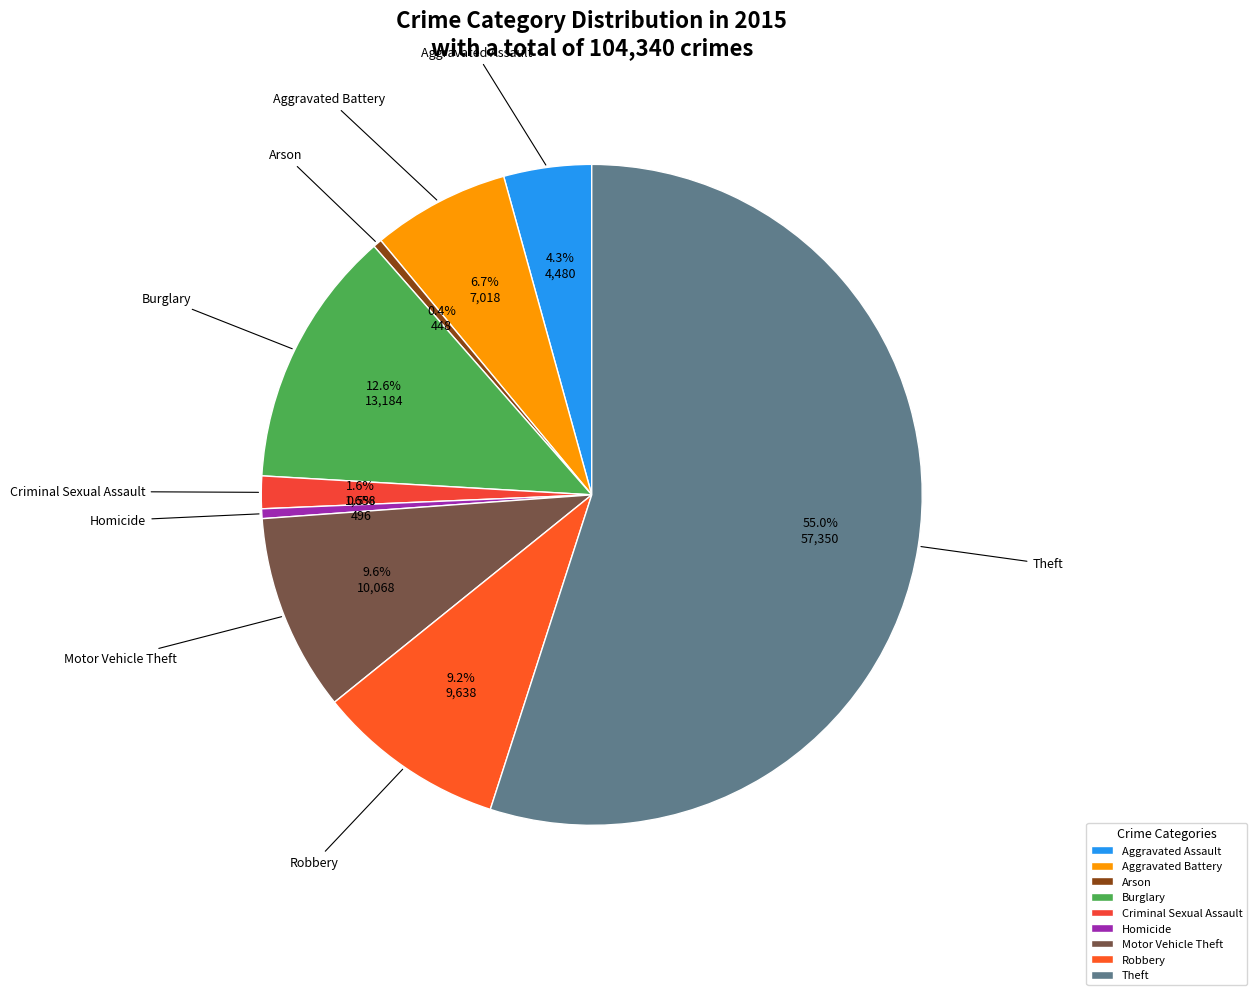

True or false: Robbery accounts for 9% of the total.

True